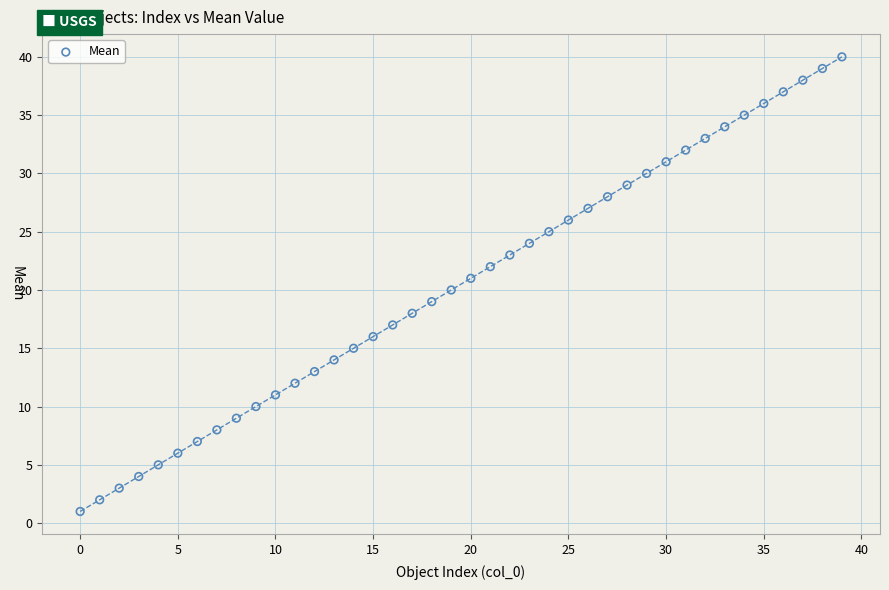

What is the range of Y values (max minus min)?

39